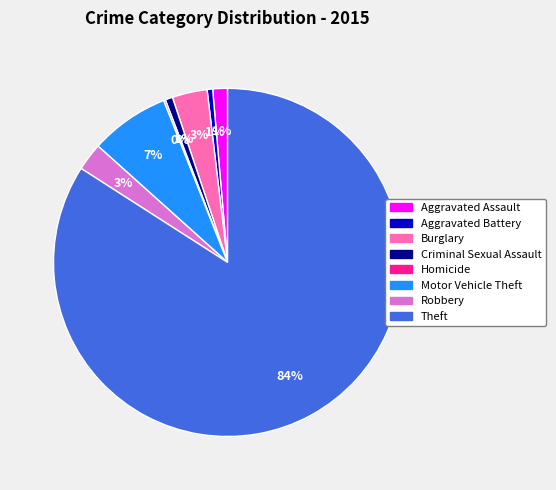

Which slice is the largest?

Theft